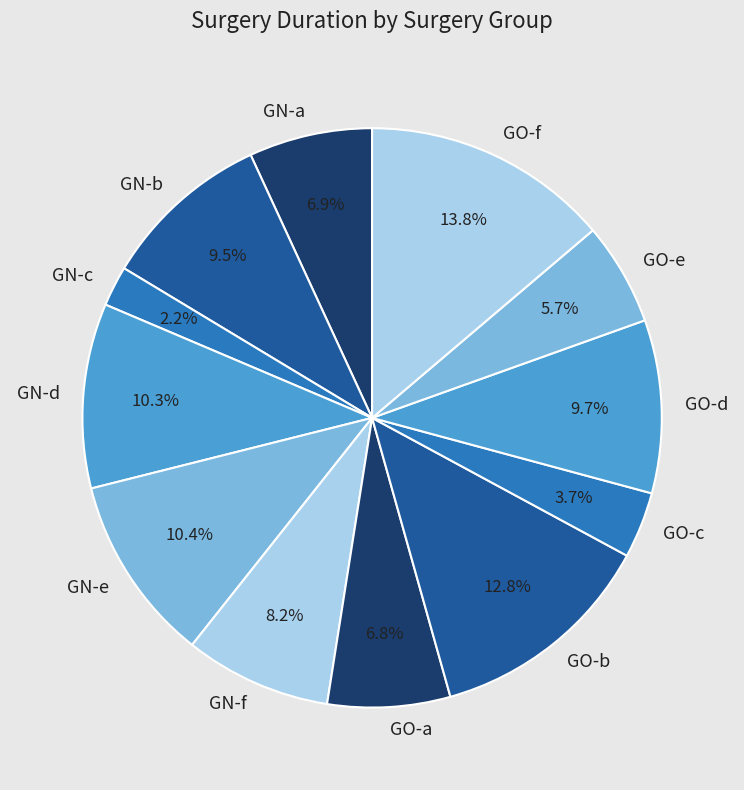

Is there a majority slice in this chart?

No